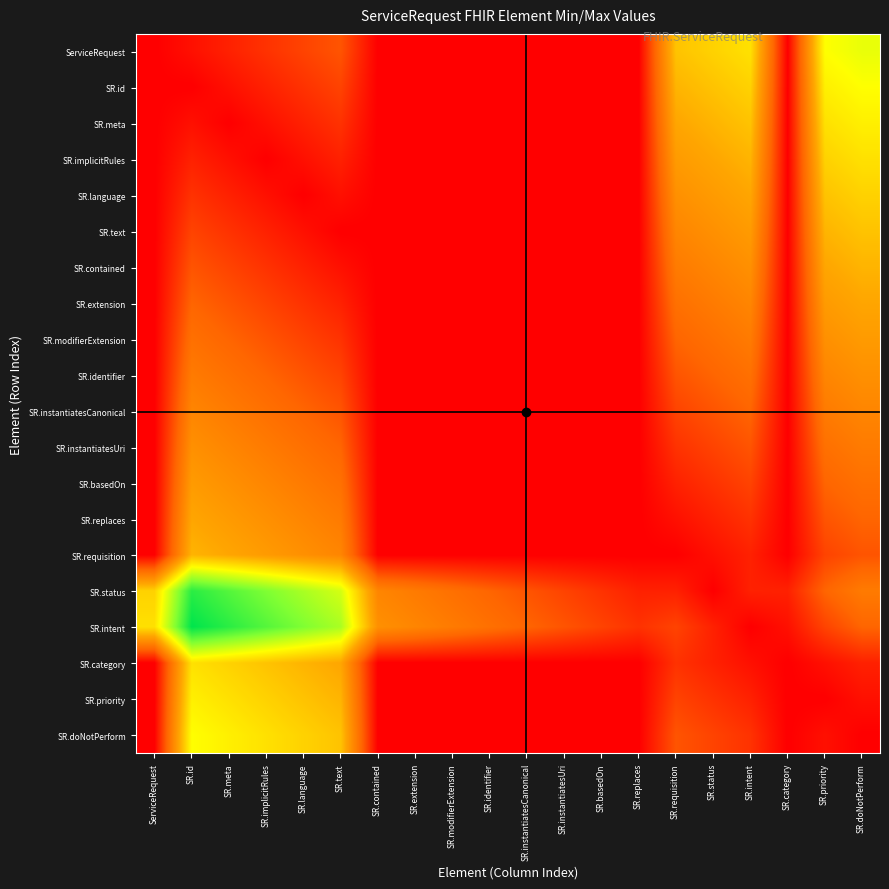

Count the number of data series in this chart.

20